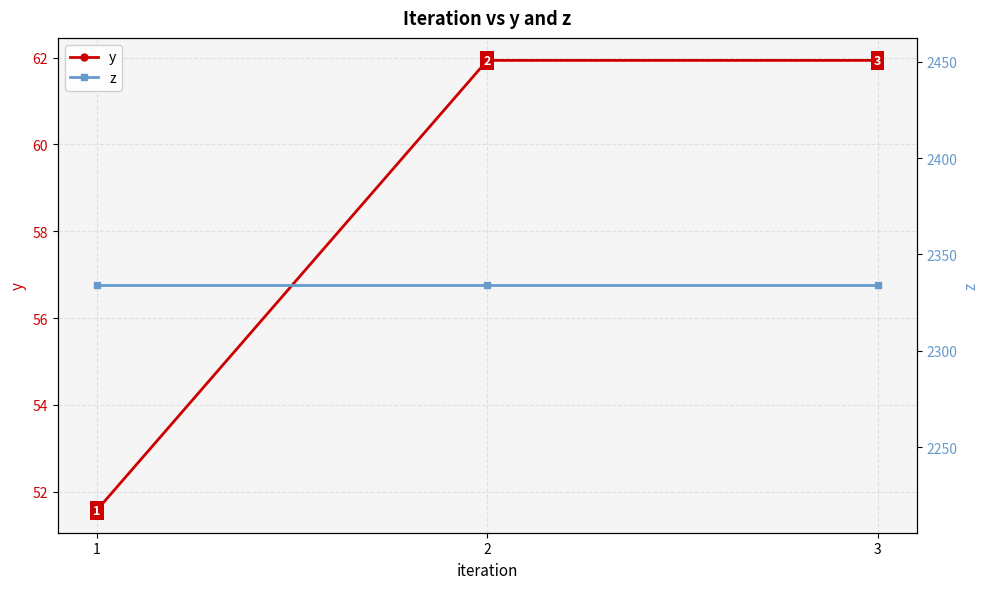

Reading left to right, list all the values displayed in this chart.

y: 1=51.6	2=61.9	3=61.9
z: 1=2334.0	2=2334.0	3=2334.0